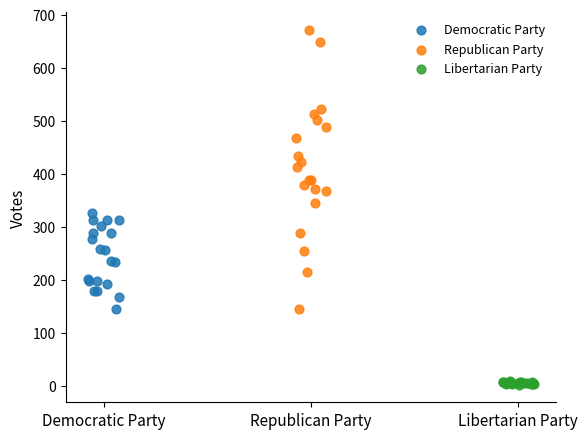

Which series contains the highest Y value?

Republican Party